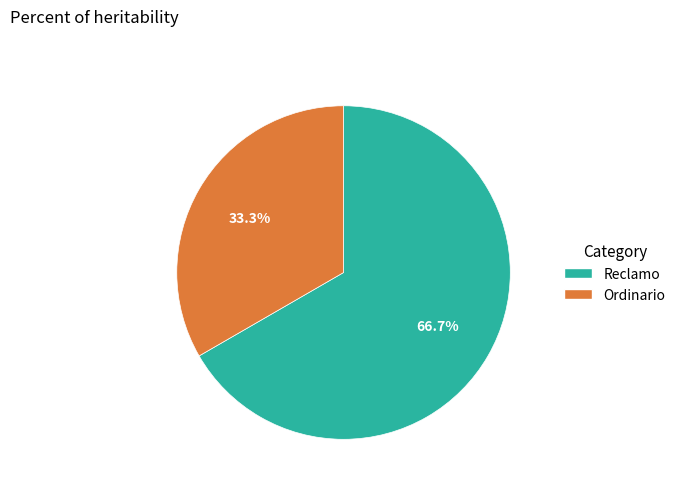

What percentage is the Ordinario slice, to the nearest percent?

33%